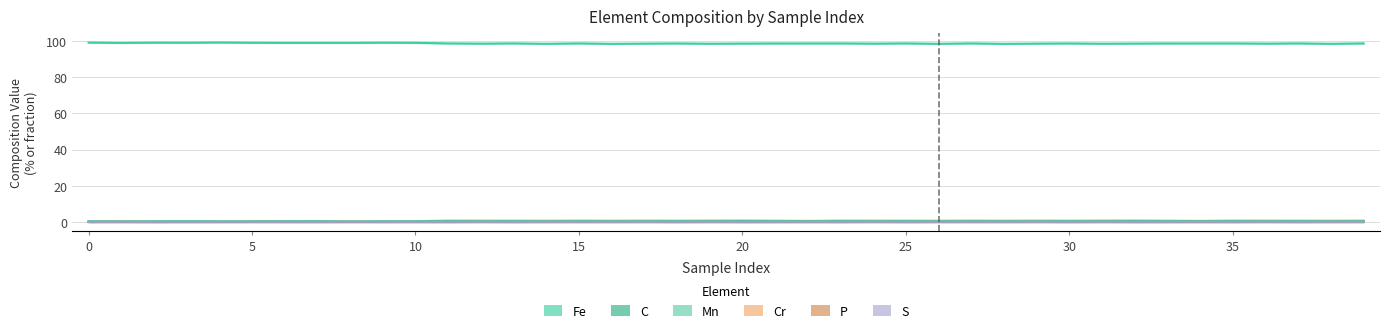

Rank the series by their maximum value, from lowest to highest.

S, P, Cr, C, Mn, Fe